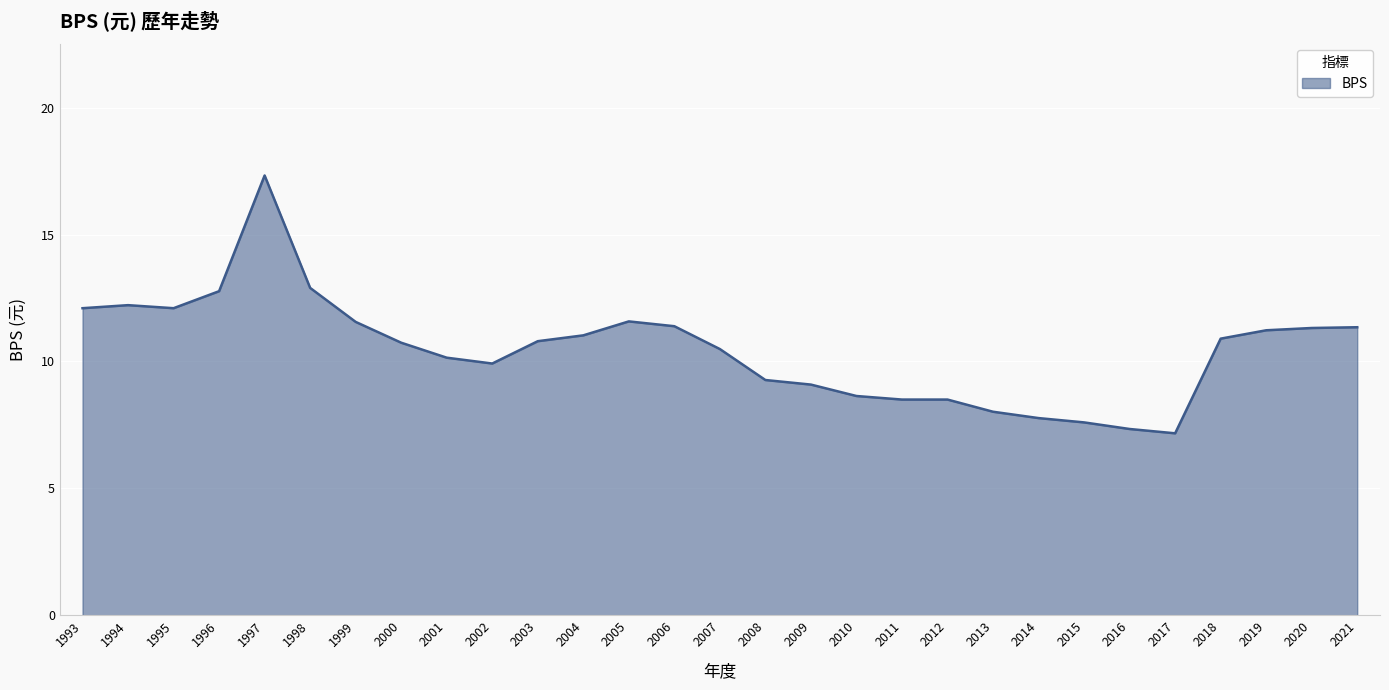

What is the ratio of the value at 2012 to the value at 2009?

0.9